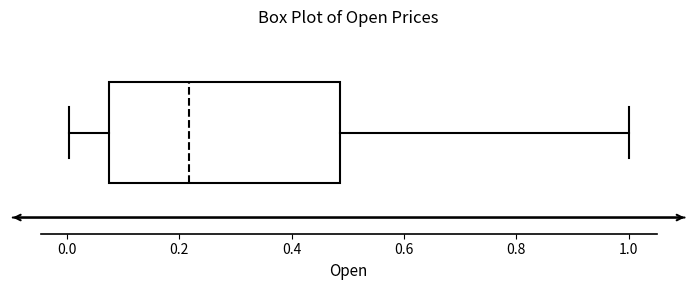

Transcribe this box plot: give where the median line is, the range the box spans, and where the two whiskers end, as read against the x-axis. The values are not printed on the chart, so give them approximately, as read against the axis.

median 0.22, box 0.08 to 0.48, whiskers 0.00 to 1.00